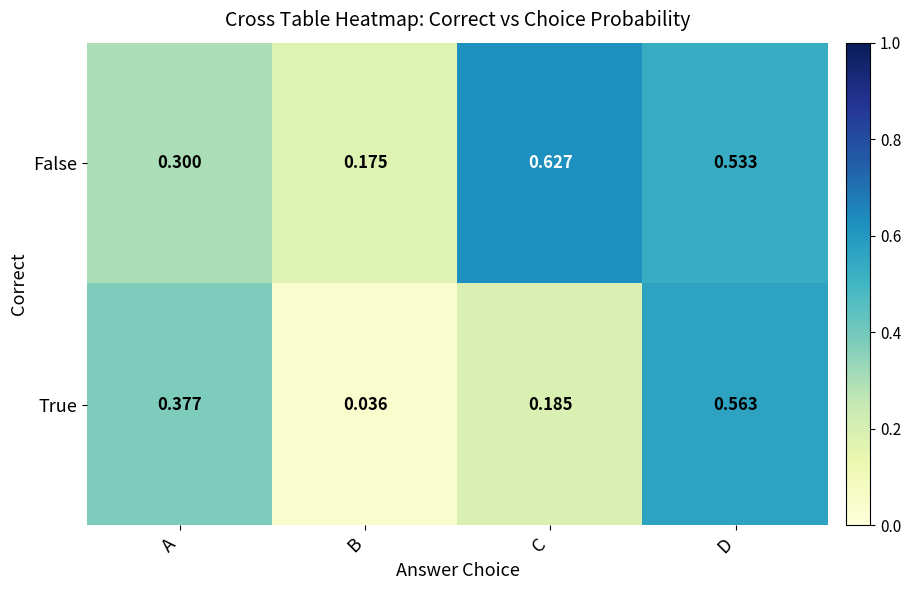

Which label corresponds to the largest value in the chart?

C